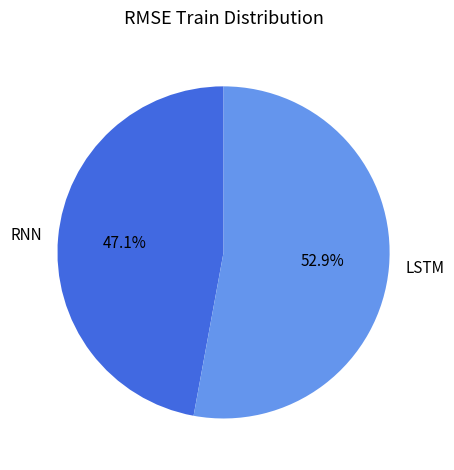

Count the number of slices in the pie.

2